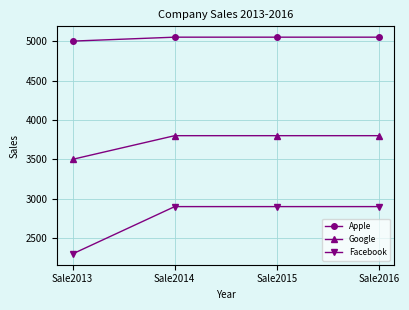

What is the minimum value shown in the chart?

2300